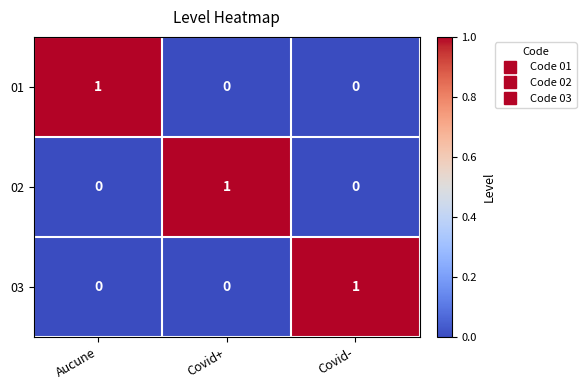

At which label does 01 reach its peak?

Aucune